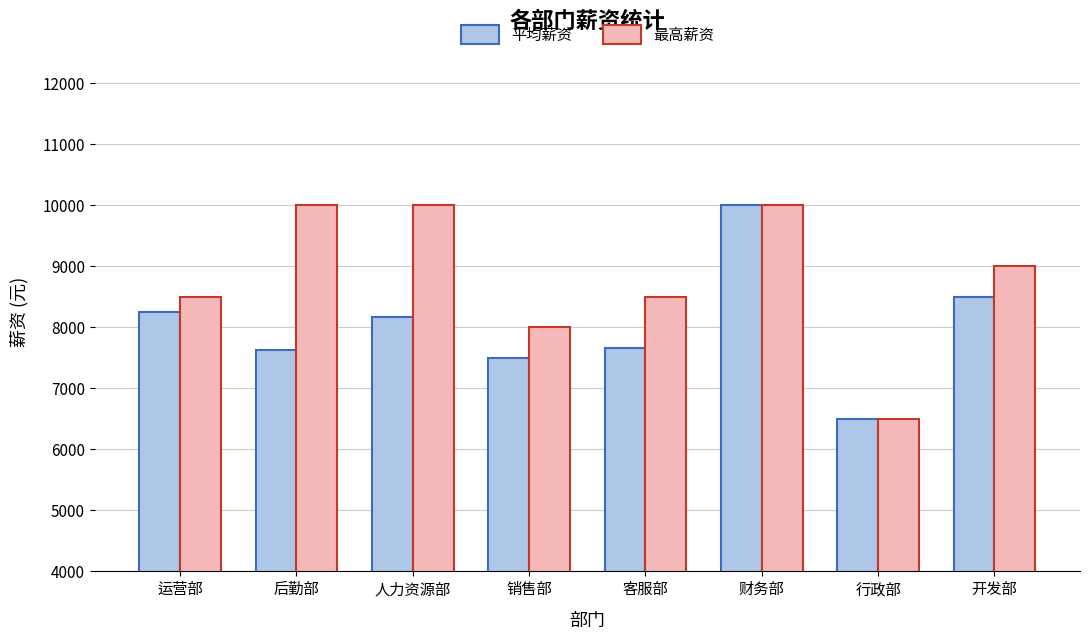

What is the label of the 8th bar from the right?

运营部